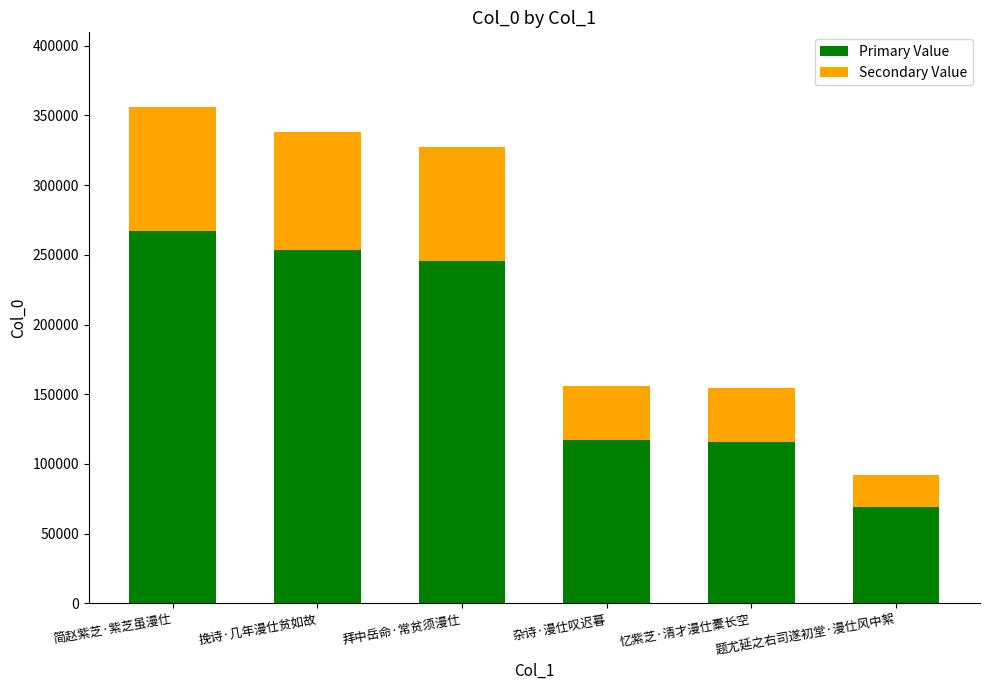

True or false: Primary Value has a value of 344198.0 at 拜中岳命·常贫须漫仕.

False